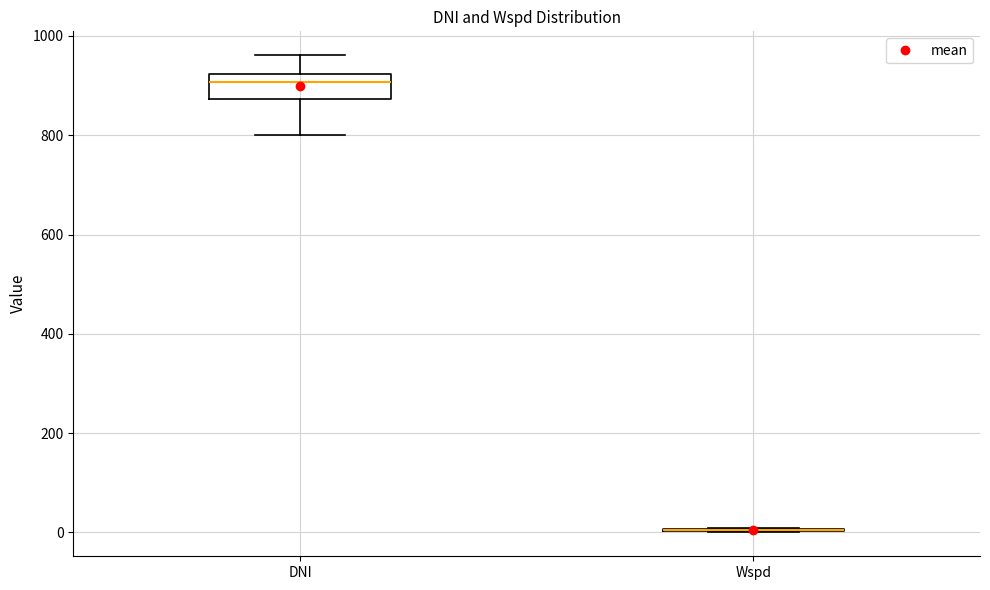

Reading left to right, read every box against the y-axis: the position of its median line, the range the box covers, and the ends of its whiskers. The values are not printed on the chart, so give them approximately, as read against the axis.

DNI: median 900, box 880 to 920, whiskers 800 to 960
Wspd: box collapsed to a line at 0, whiskers 0 to 0